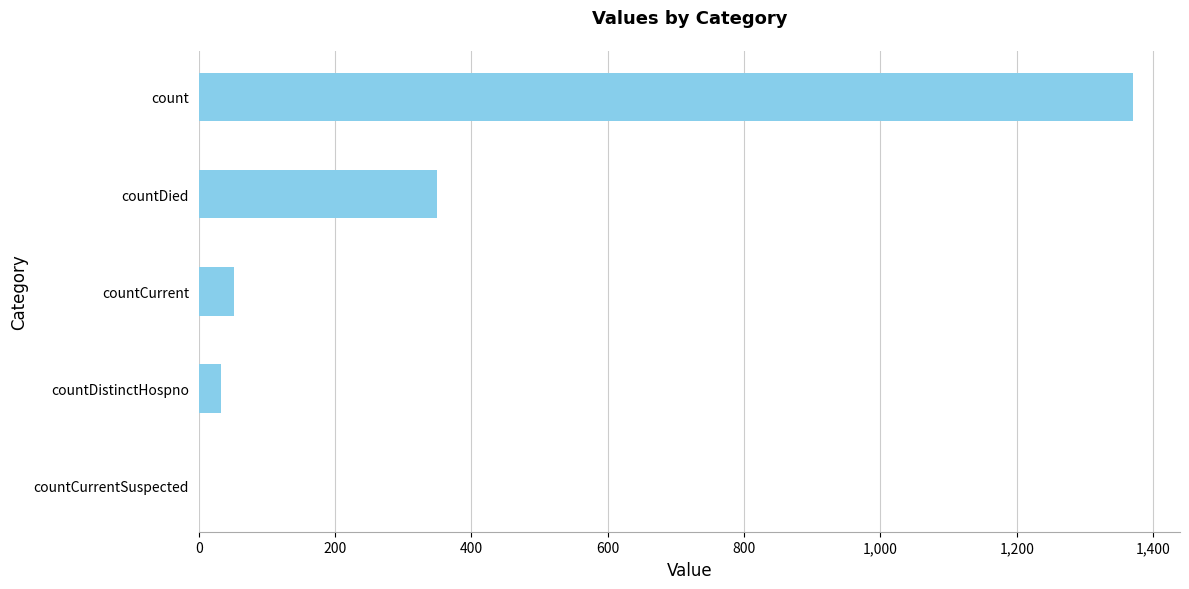

The chart shows a value of 88 at countDied. True or false?

False